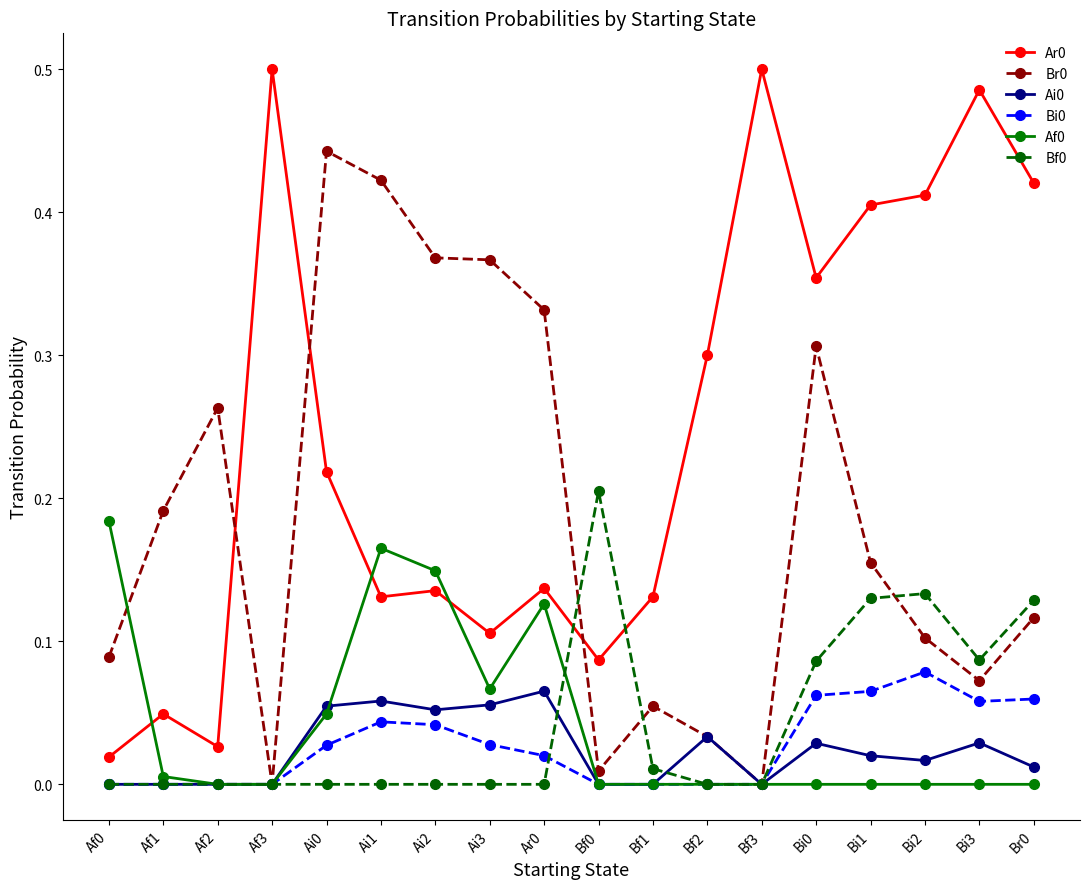

The value of Bf0 at Ai2 is -0.1. True or false?

False